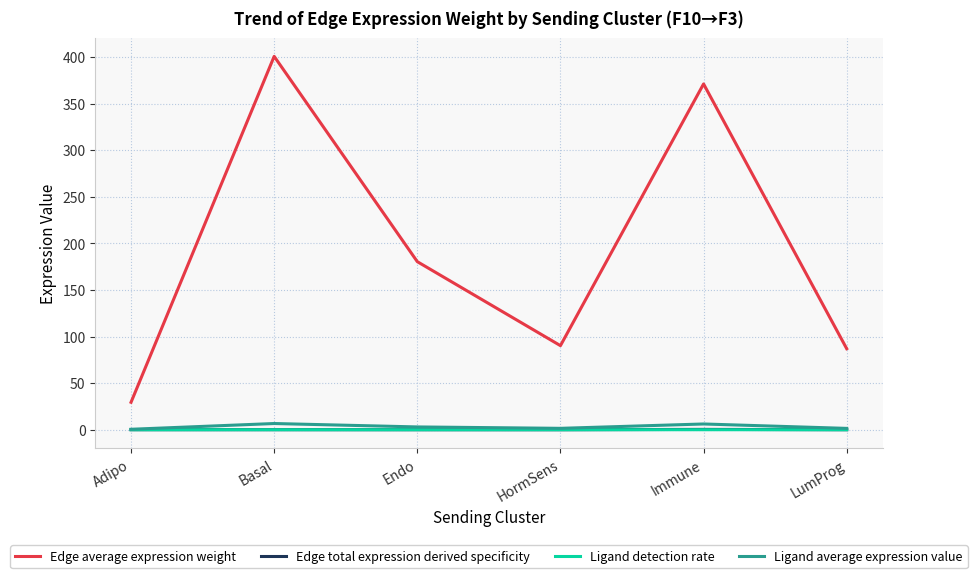

True or false: Ligand average expression value and Edge average expression weight cross at least once.

False